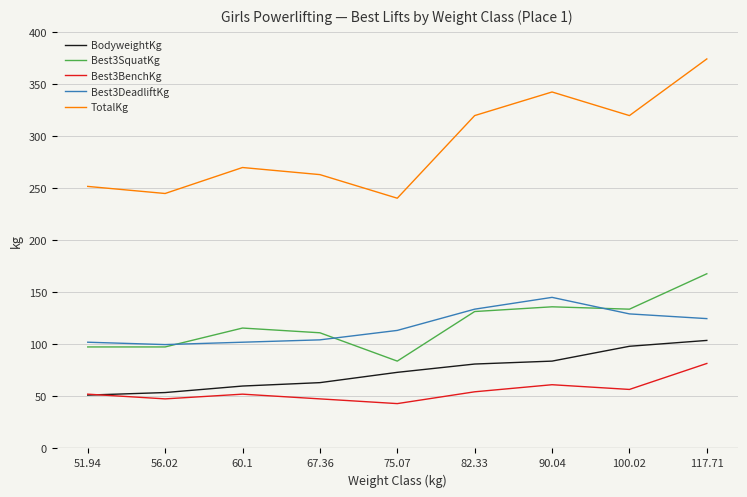

Is the value of TotalKg at 56.02 greater than the value of Best3DeadliftKg at 67.36?

Yes